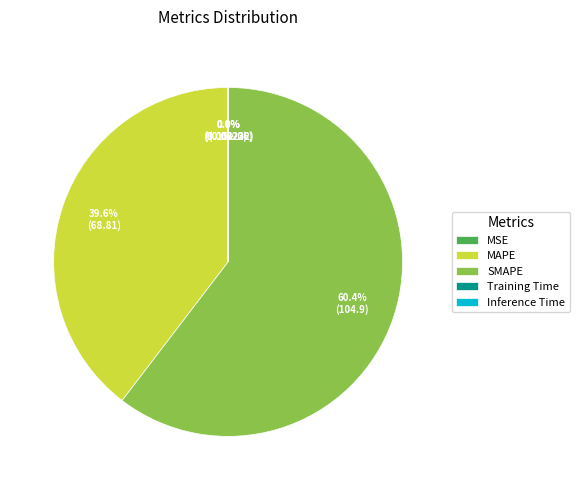

What is the largest slice in the pie chart?

SMAPE